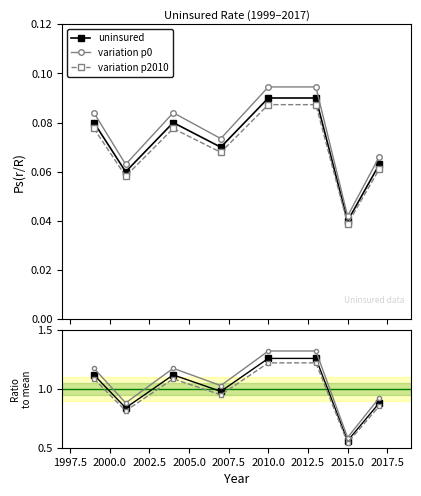

True or false: variation p2010 and variation p0 intersect in this chart.

False